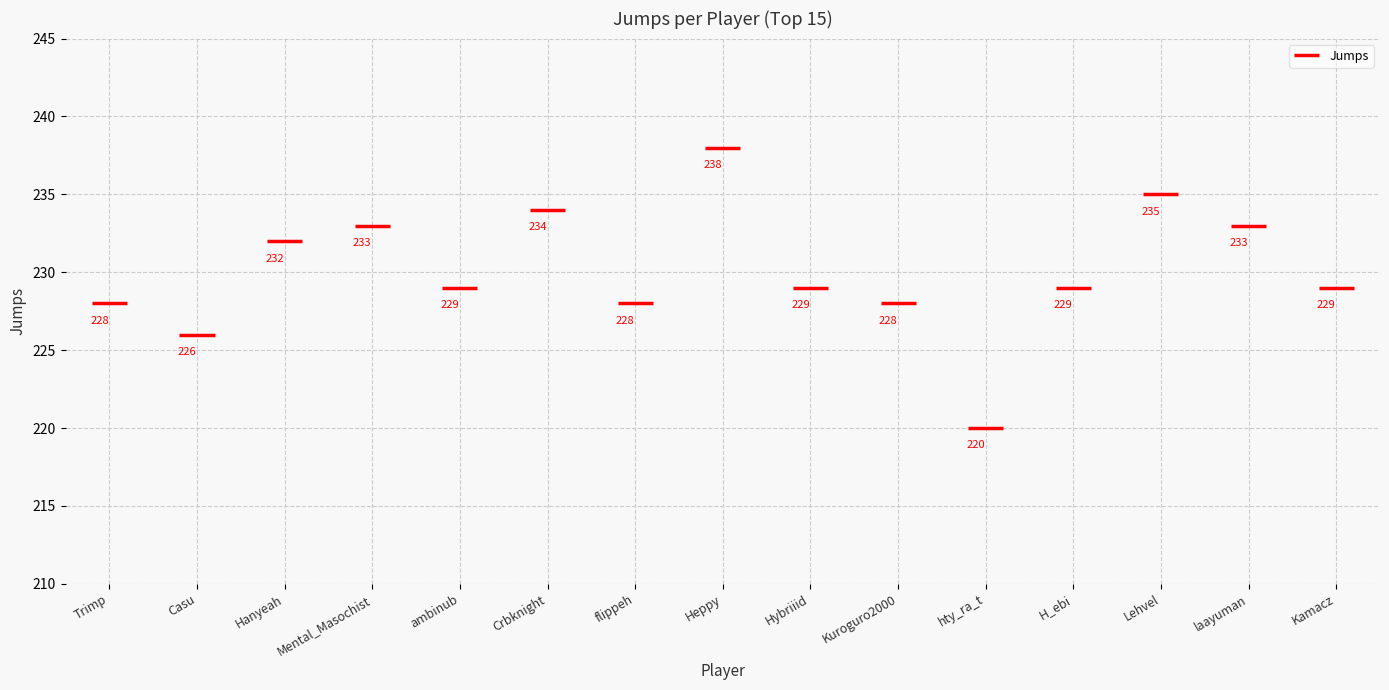

What is the approximate value at Hybriiid?

229